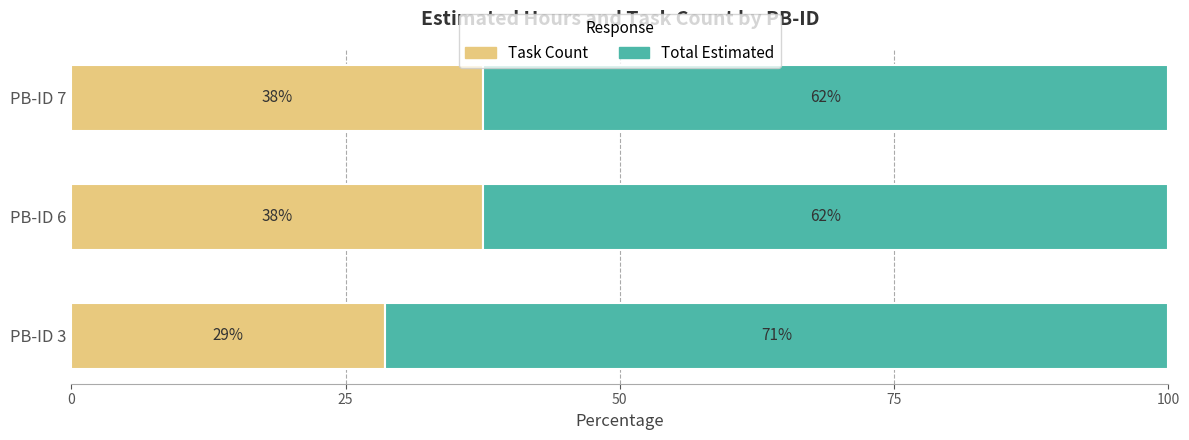

Rank the series by their maximum value, from lowest to highest.

Task Count, Total Estimated